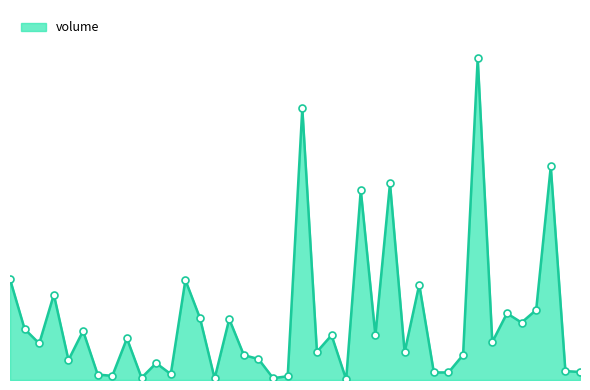

Where is the first local minimum?

2